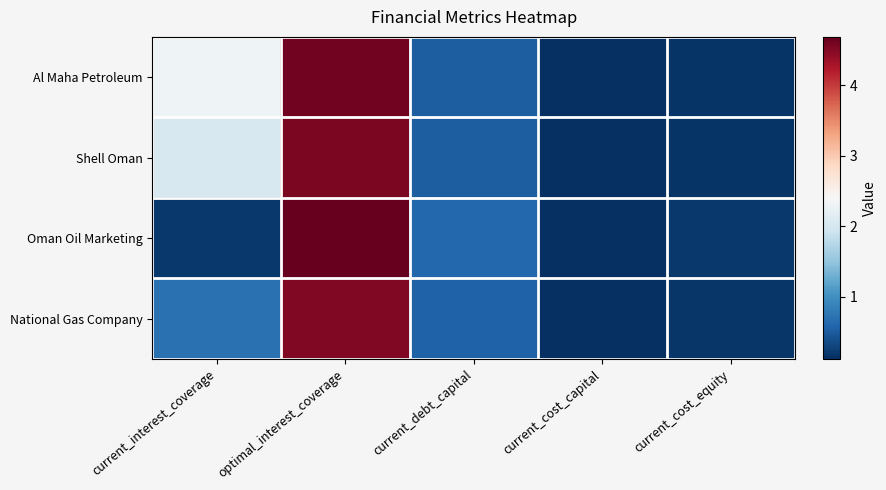

Which label corresponds to the largest value in the chart?

optimal_interest_coverage